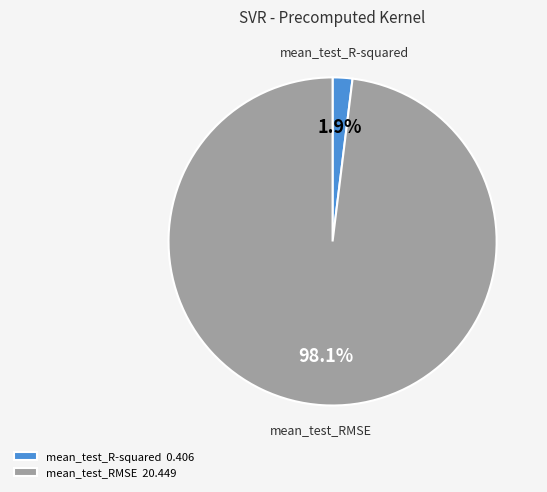

To the nearest percent, what is the average slice percentage?

50%